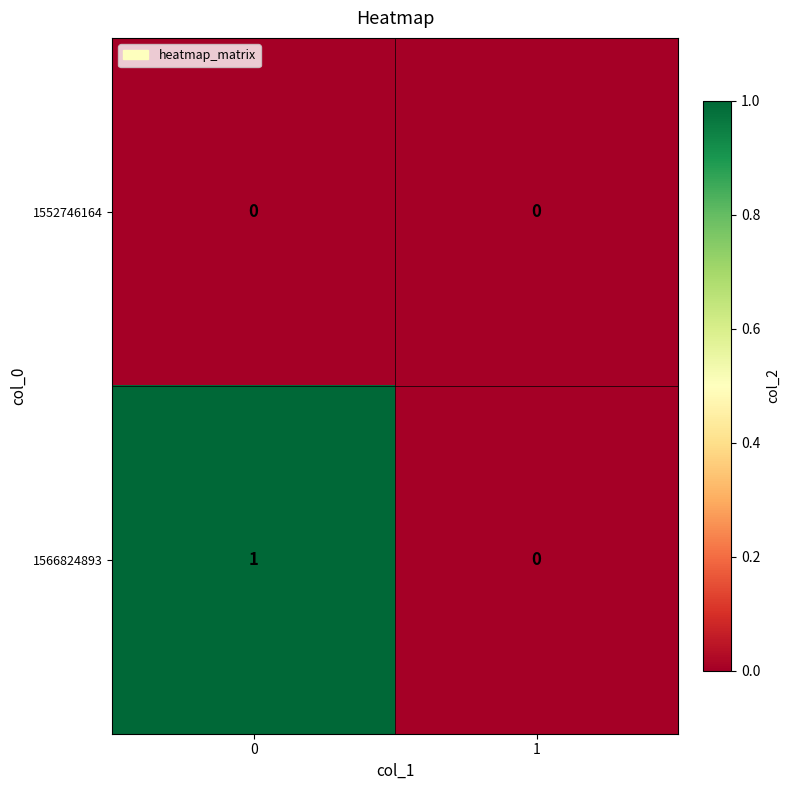

What is the greatest value displayed?

1